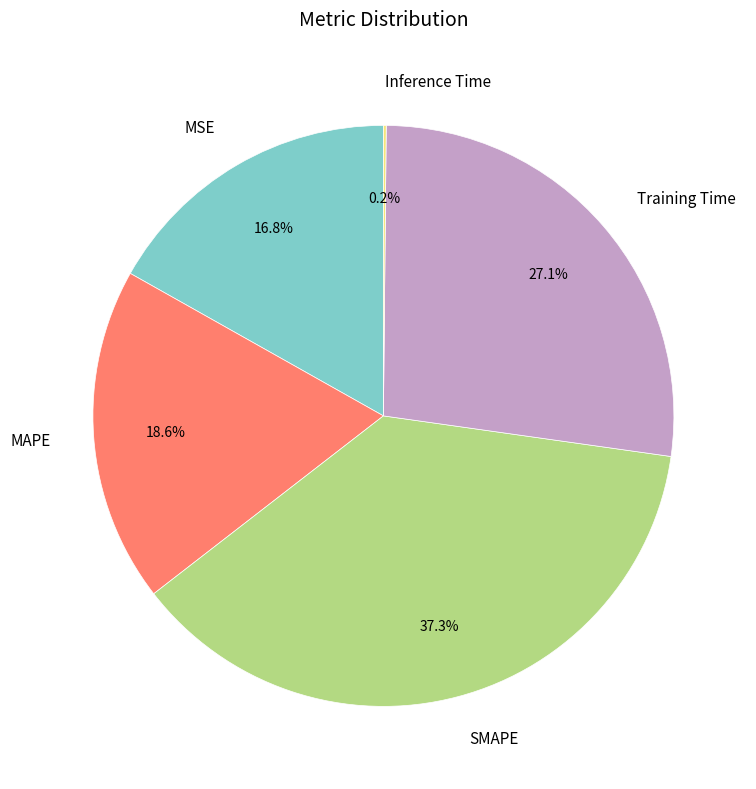

What portion of the pie excludes Training Time?

72.9%